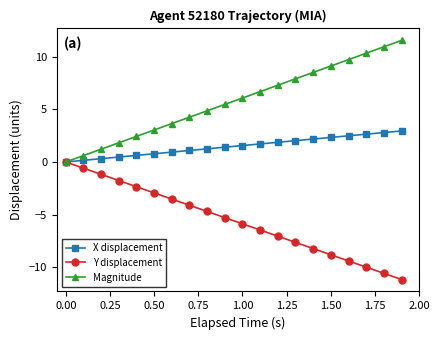

What is the value of the Y displacement point at the 20th from the left?

-11.2